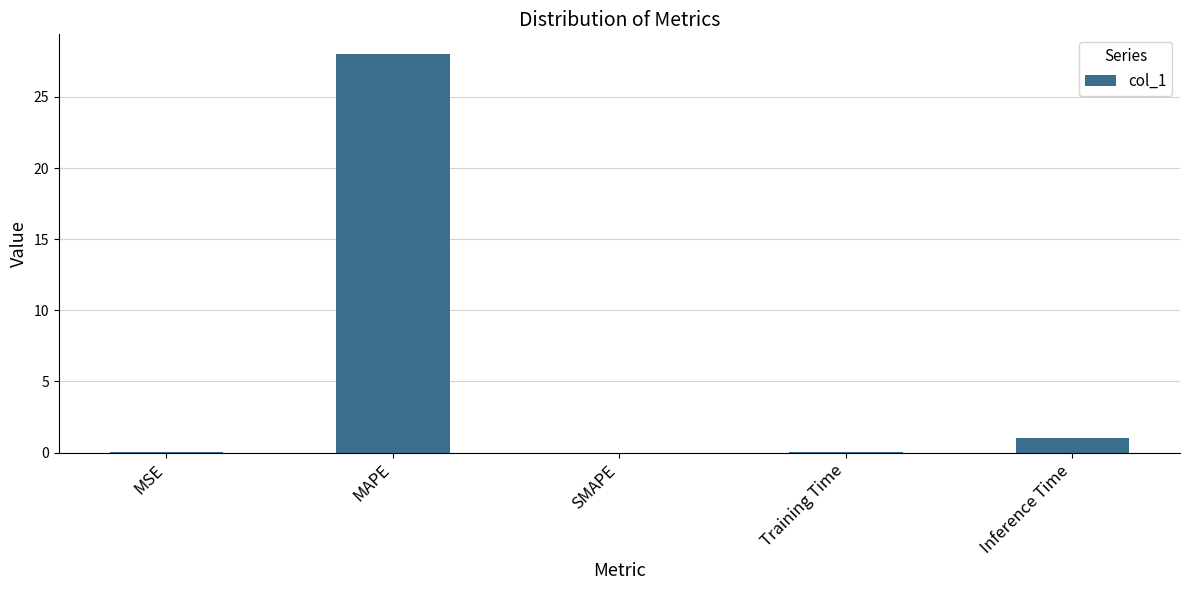

True or false: the data shows 28.0 at MAPE.

True